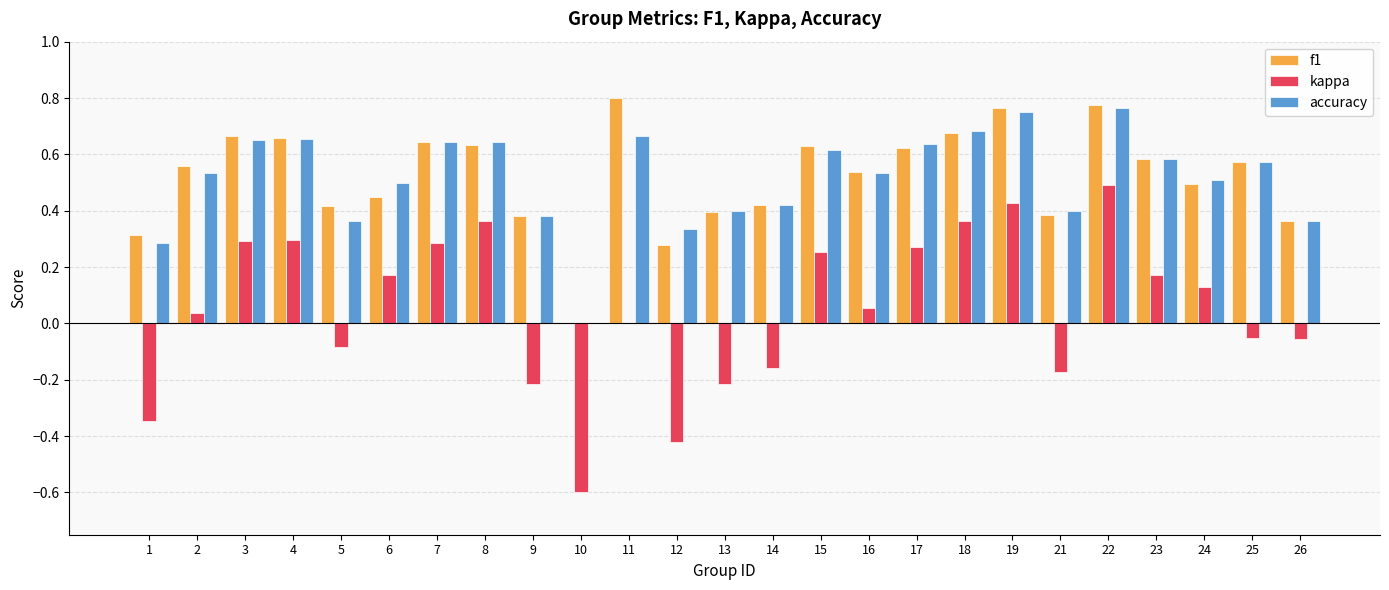

Is it true that kappa equals 0.2 at 8?

False